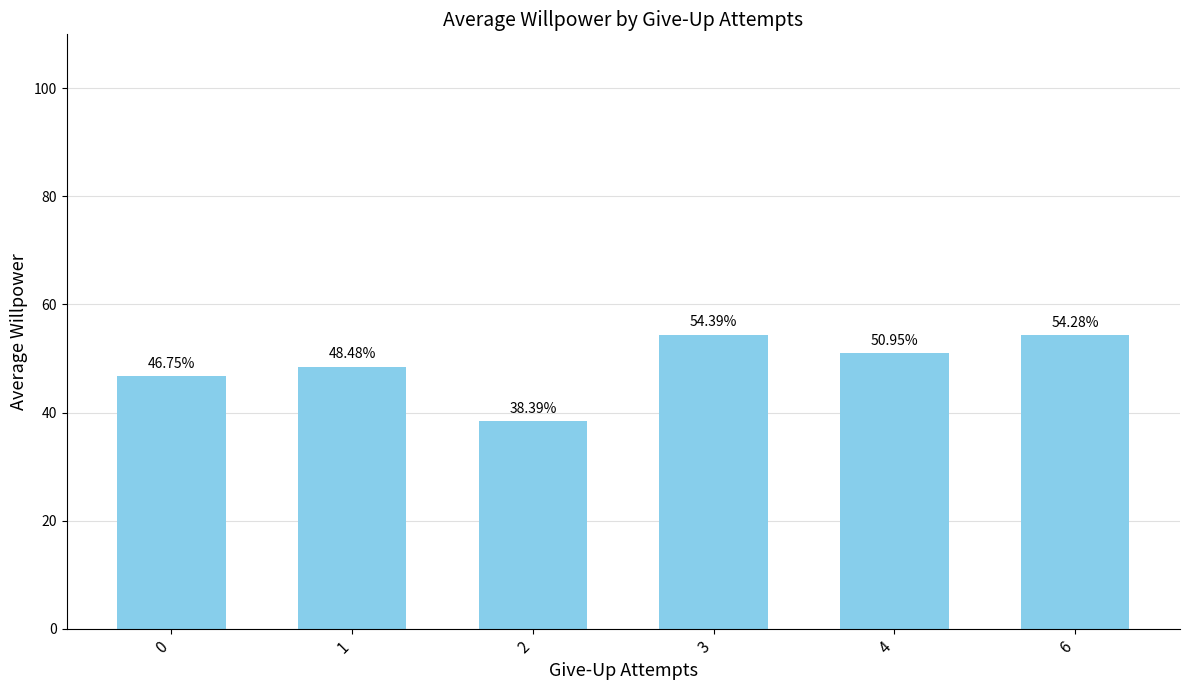

Does the chart contain any negative values?

No